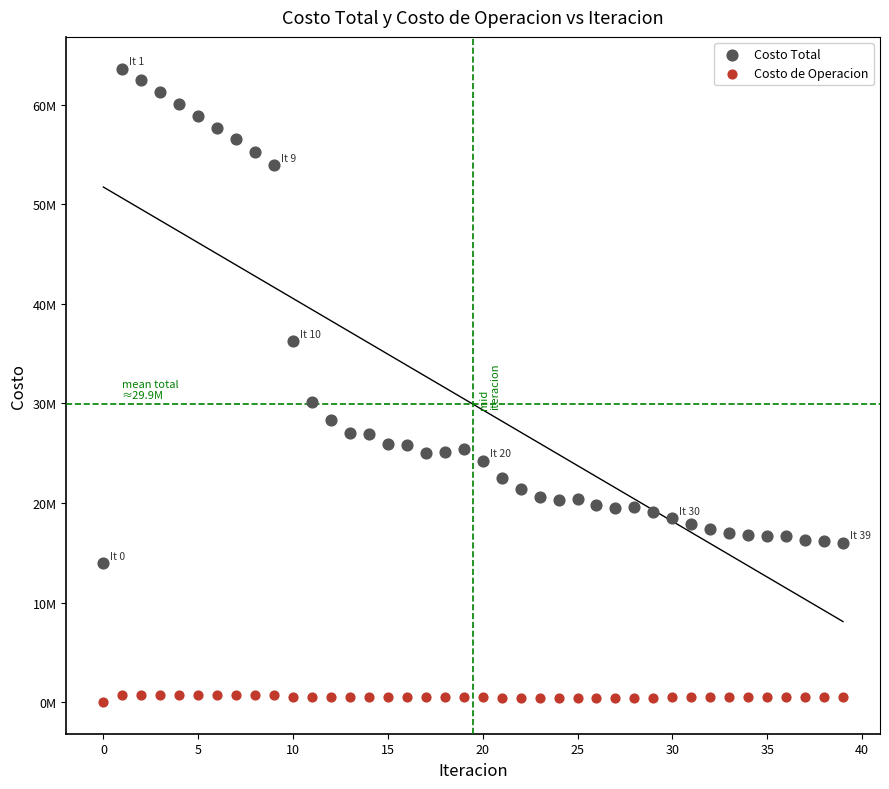

Which series contains the lowest Y value?

Costo de Operacion